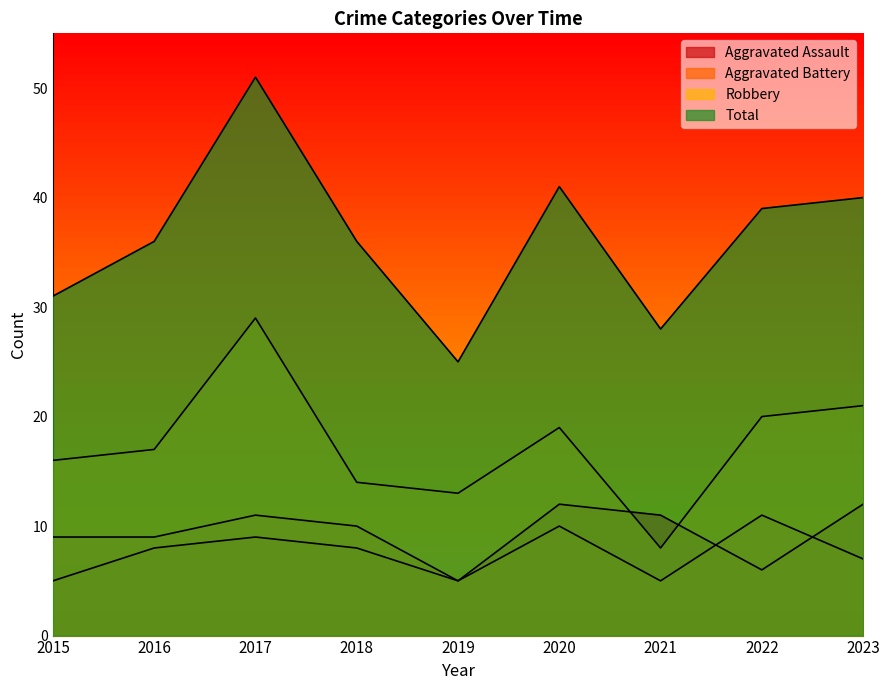

At how many categories does at least one series exceed 5?

9